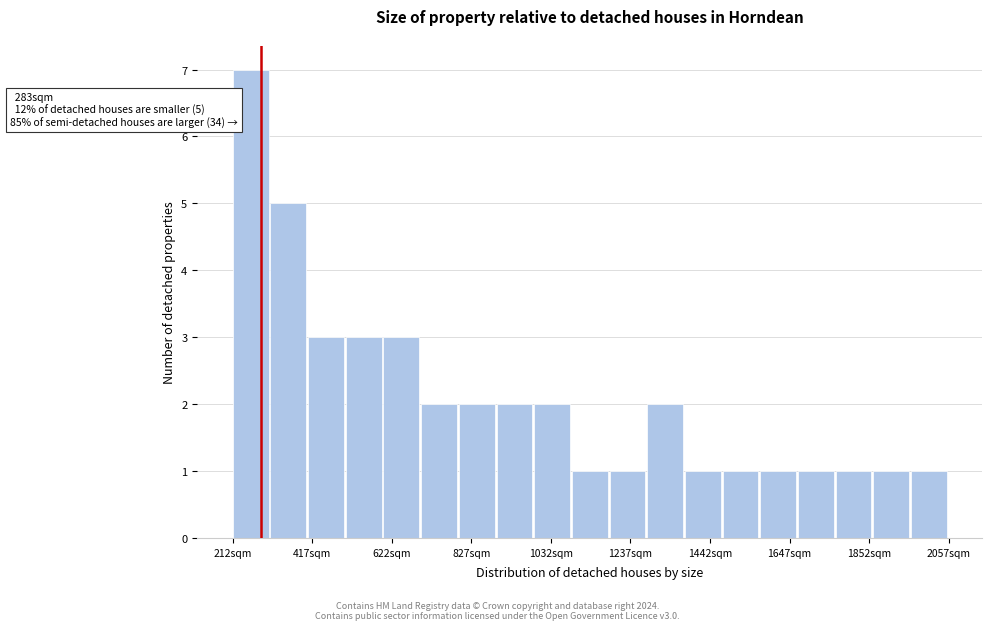

Read against the x-axis, roughly where is the centre of the tallest bar?

250